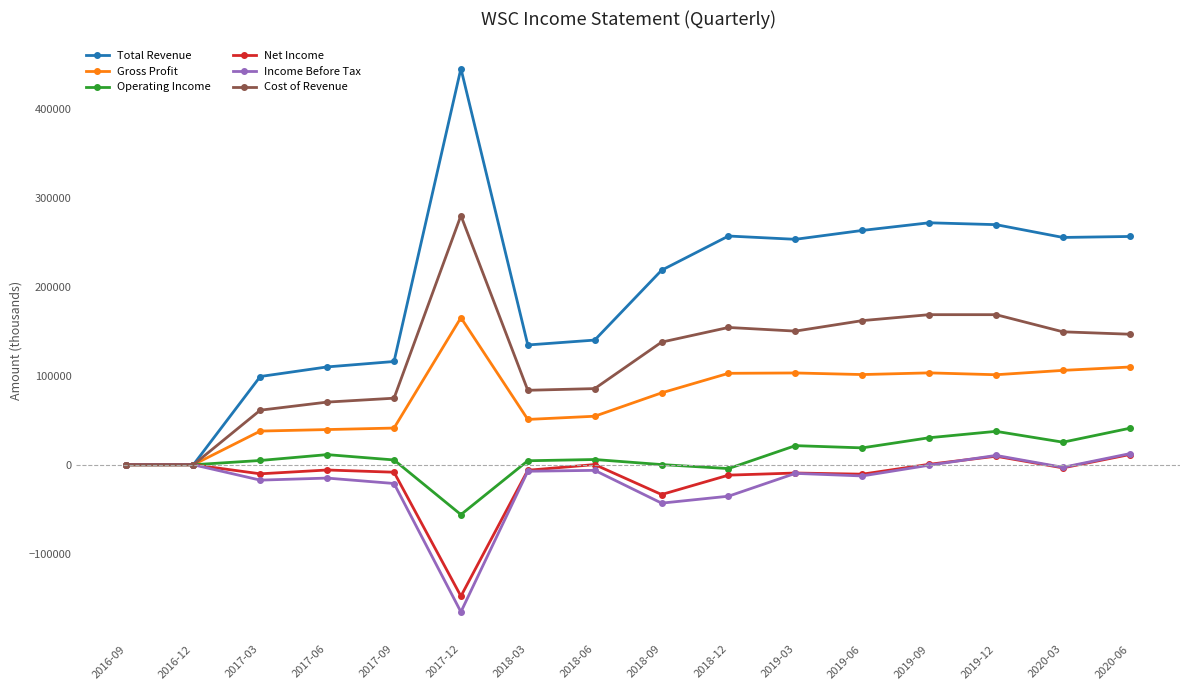

Which series has the largest range (max minus min)?

Total Revenue